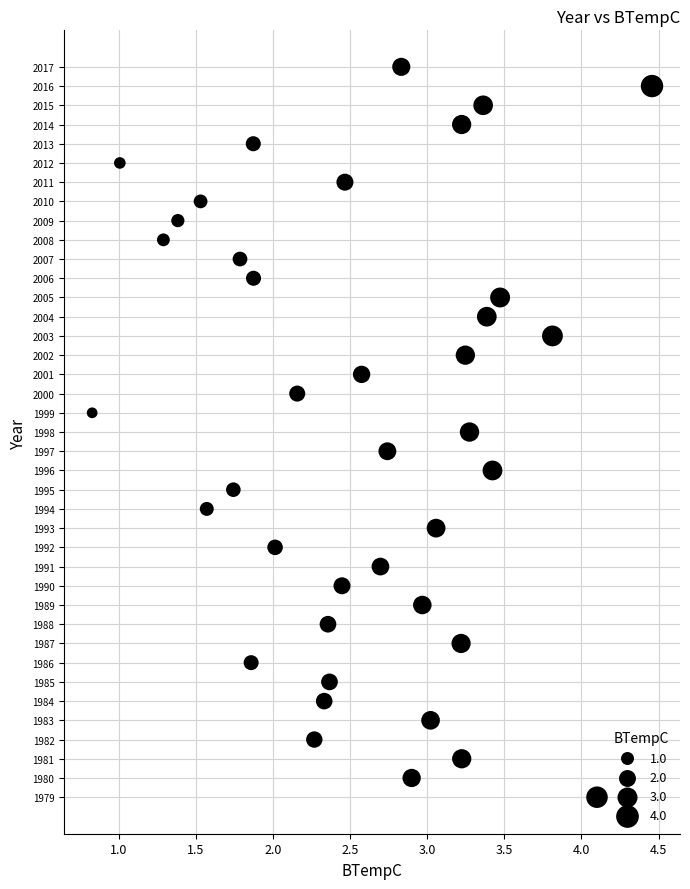

What is the range of Y values (max minus min)?

38